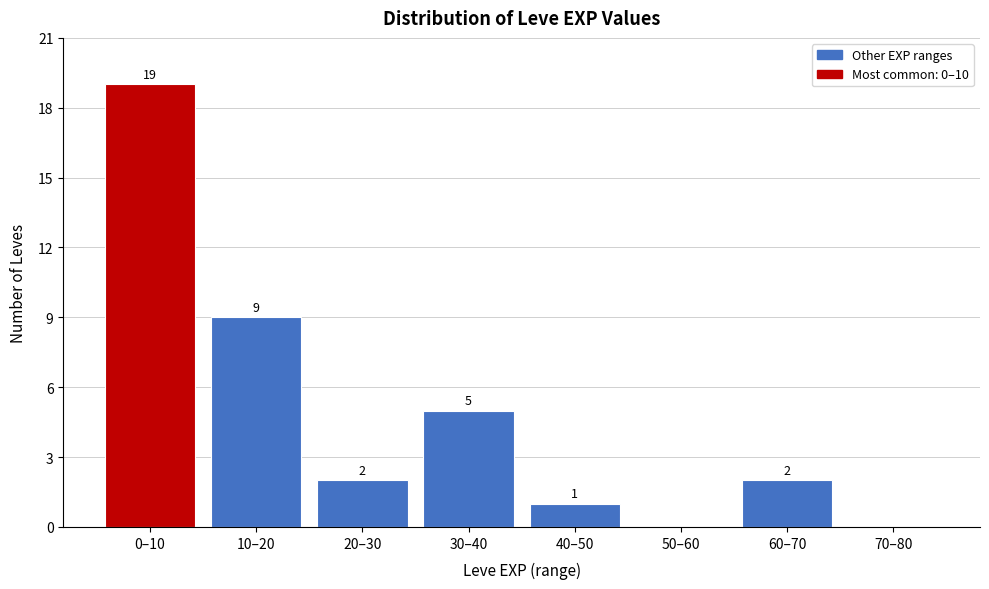

Reading left to right, extract all data points from this chart.

0–10=19	10–20=9	20–30=2	30–40=5	40–50=1	50–60=0	60–70=2	70–80=0